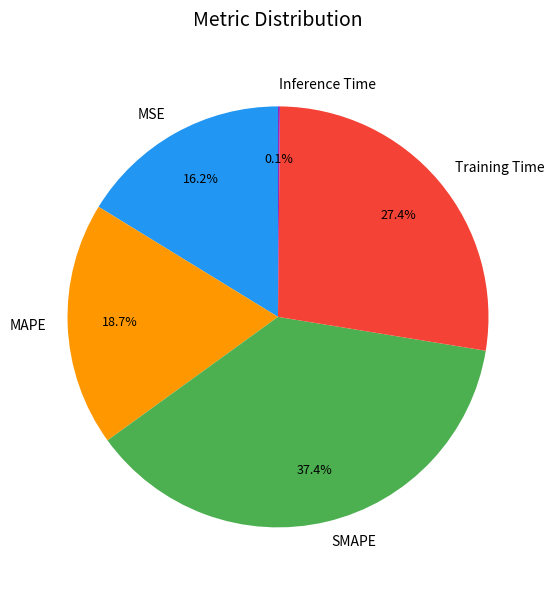

To the nearest percent, what percentage of the pie is SMAPE?

37%